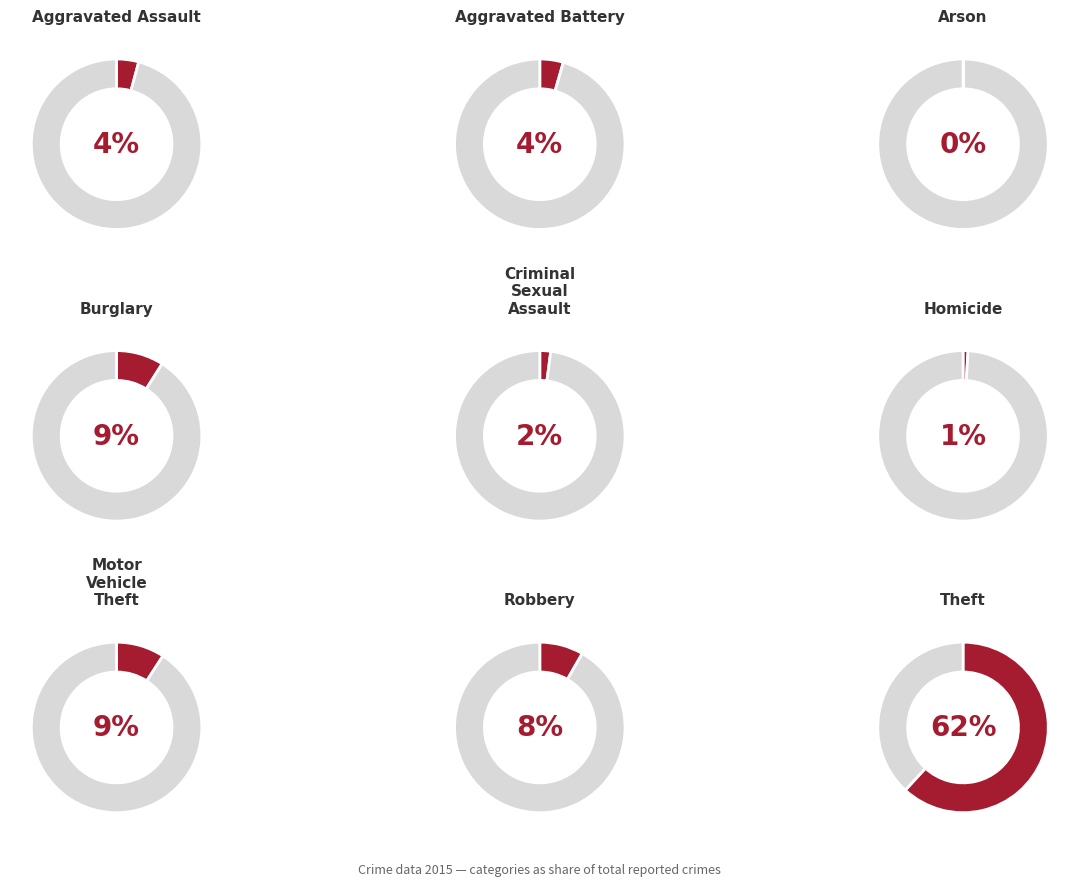

Which slice represents more than half of the pie?

Theft